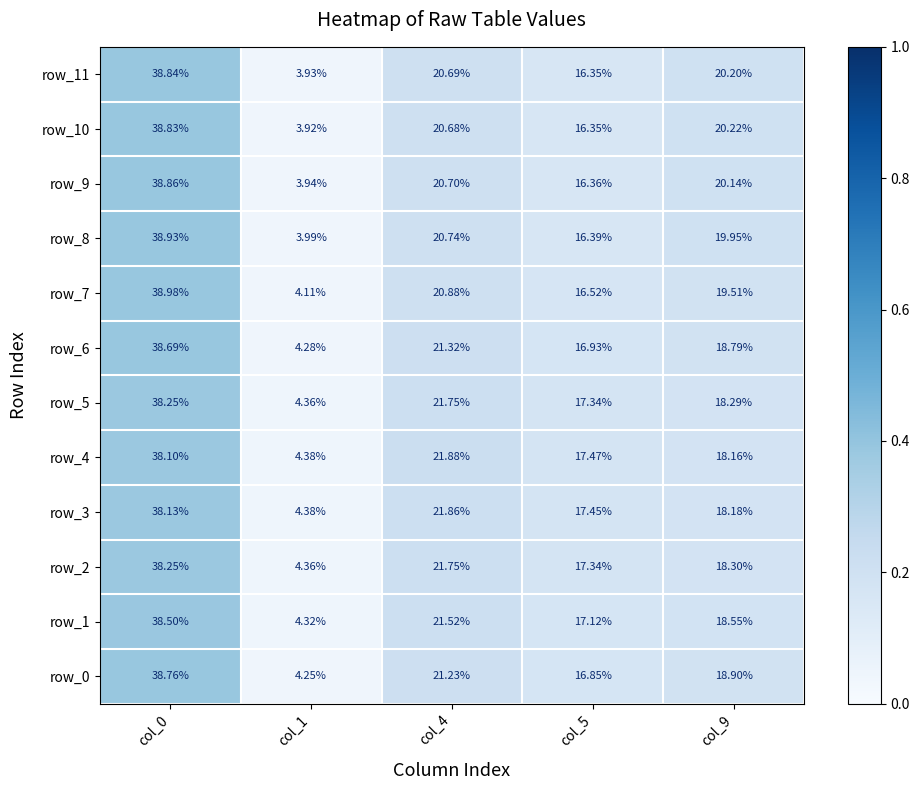

Is the value of row_4 at col_0 greater than the value of row_10 at col_9?

Yes